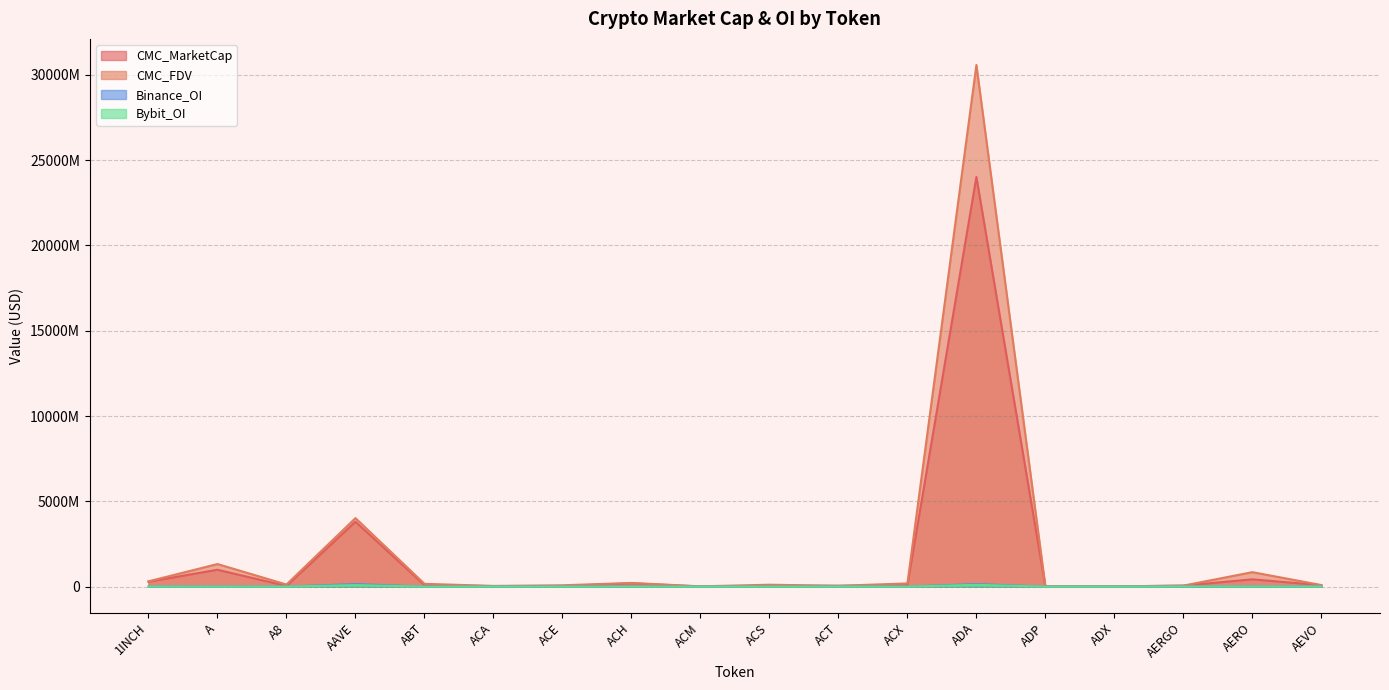

What is the total value across all series at ACS?

164717952.8